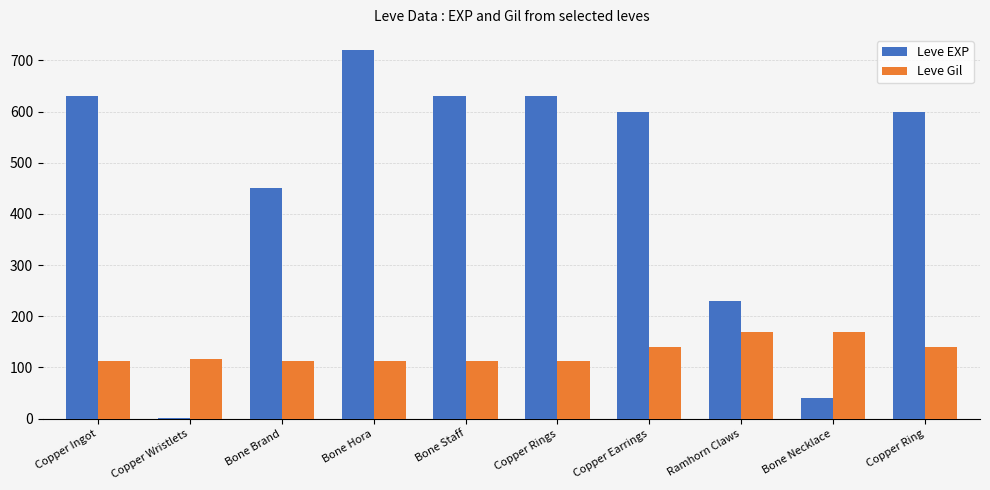

The Leve Gil series shows 170 at Ramhorn Claws. True or false?

True